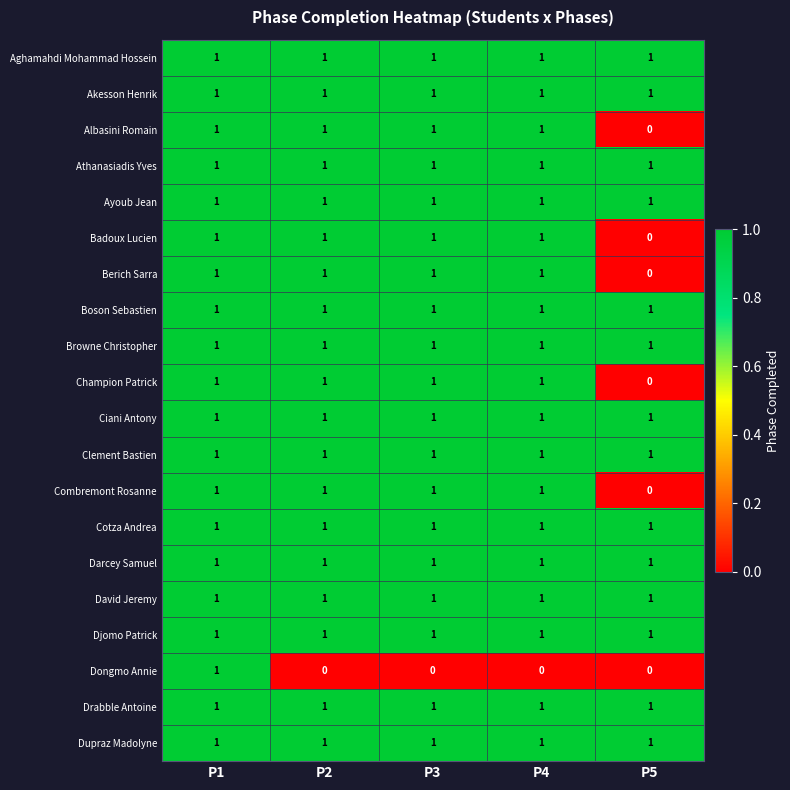

What is the sum of all Drabble Antoine values?

5